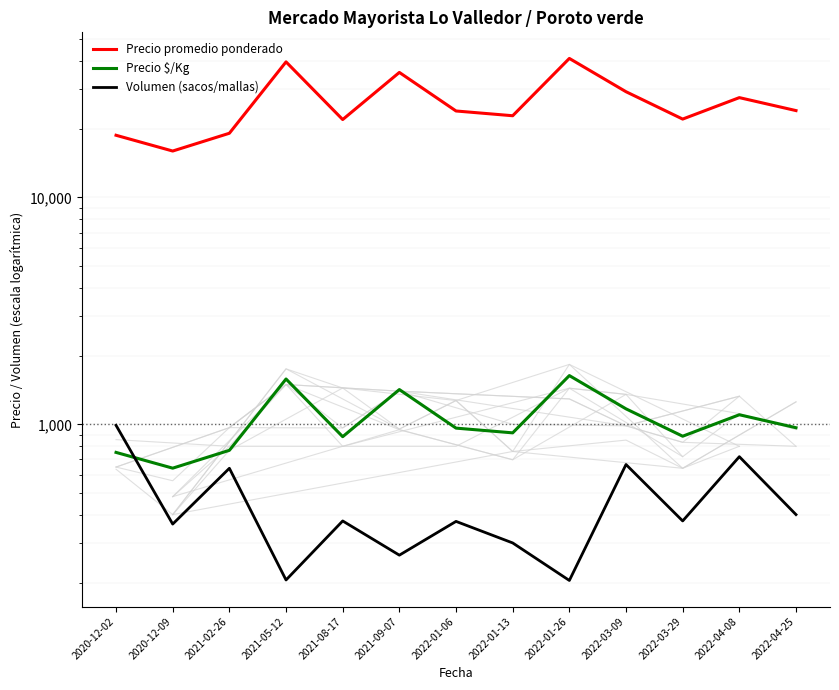

What is the difference between the maximum and second lowest values in the Precio $/Kg series?

888.0